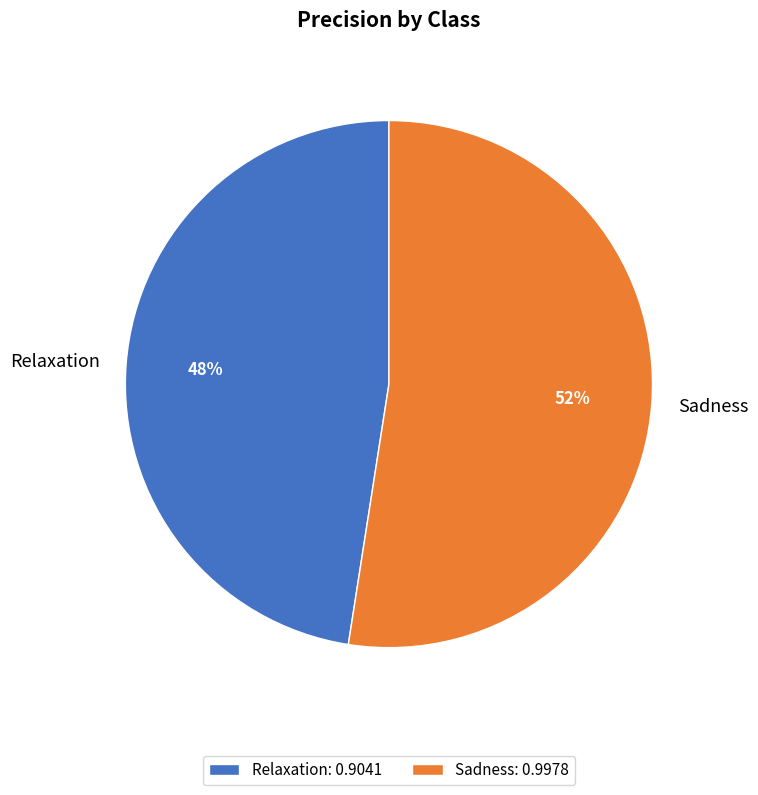

What is the smallest slice in the pie chart?

Relaxation